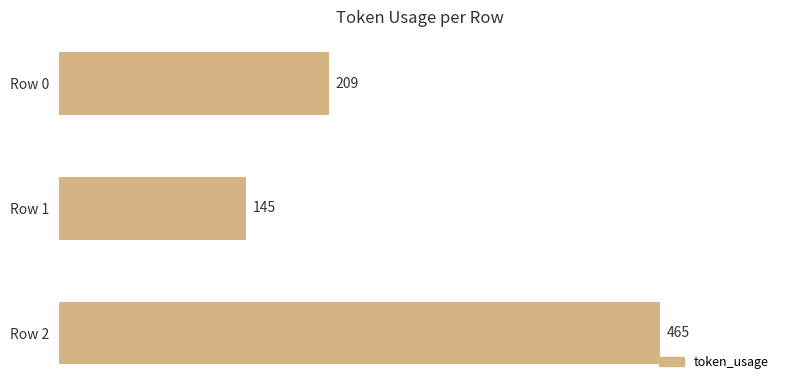

Which label corresponds to the smallest value in the chart?

Row 1